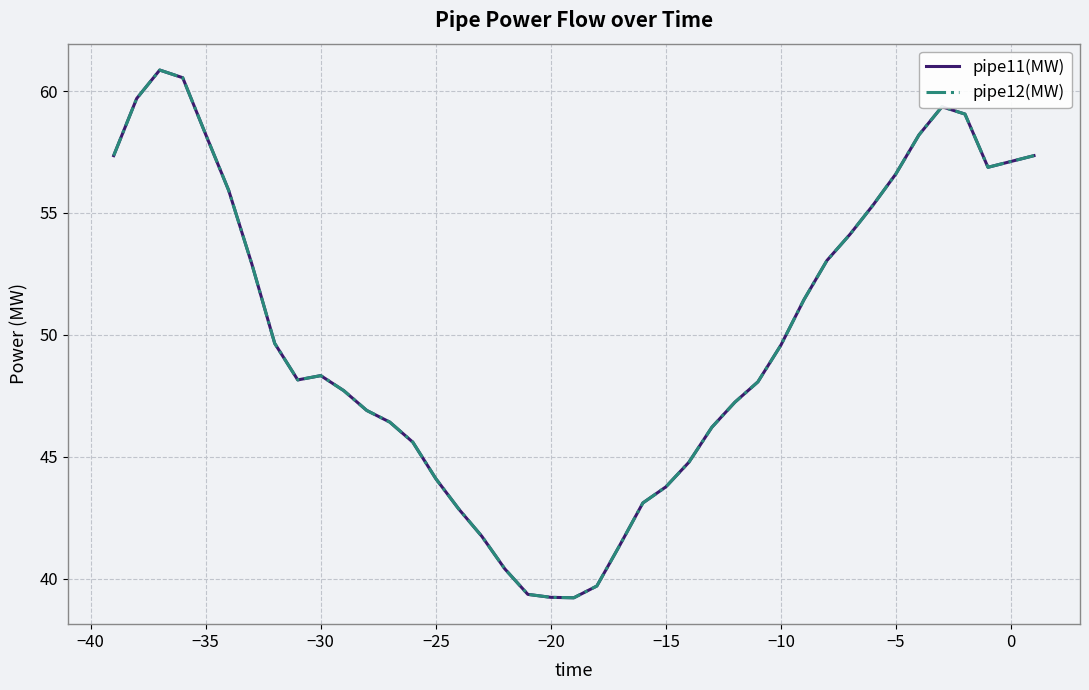

Does the chart display data point markers on the line(s)?

No